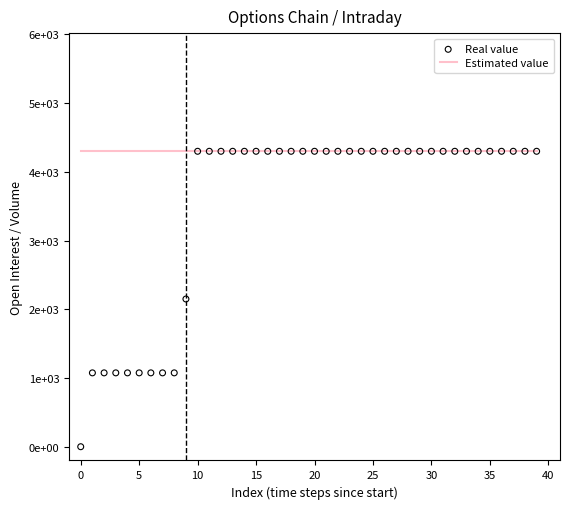

At how many categories does at least one series exceed 2704?

40